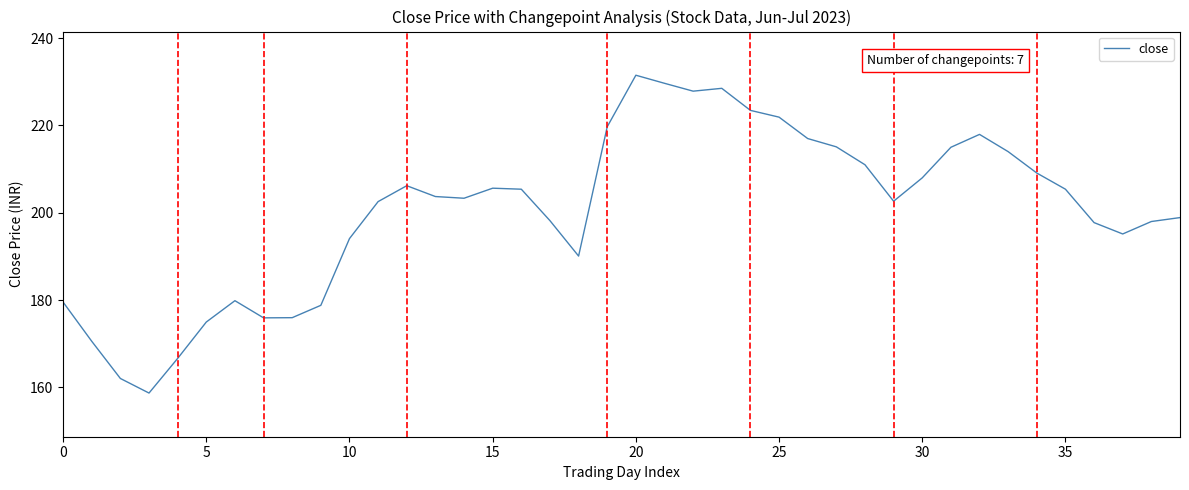

What is the sum of all values?

8019.9